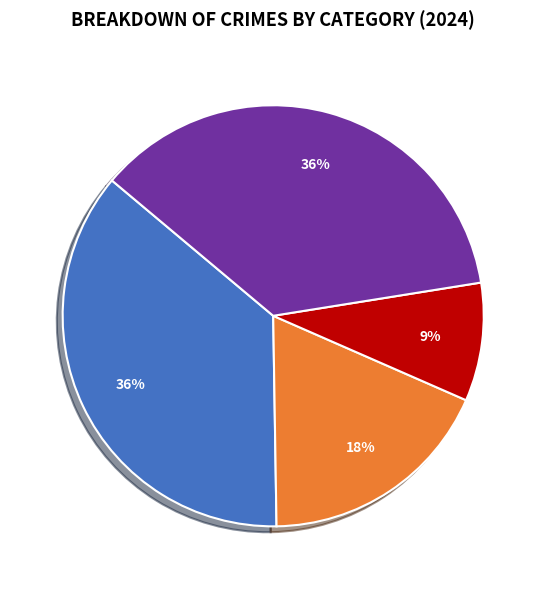

To the nearest percent, what is the average slice percentage?

25%